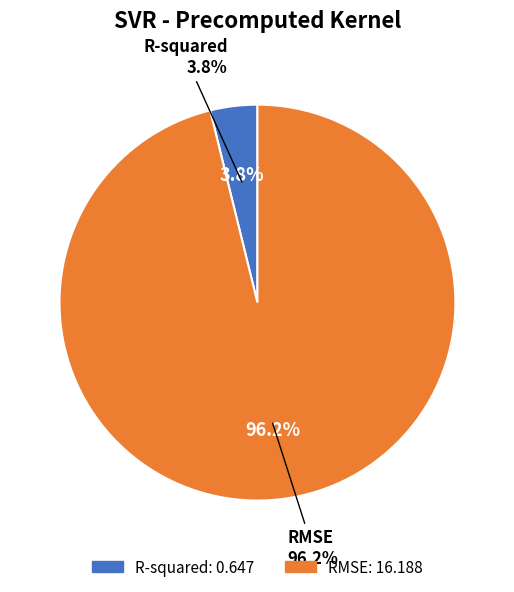

Combined, do R-squared and RMSE account for over 50%?

Yes